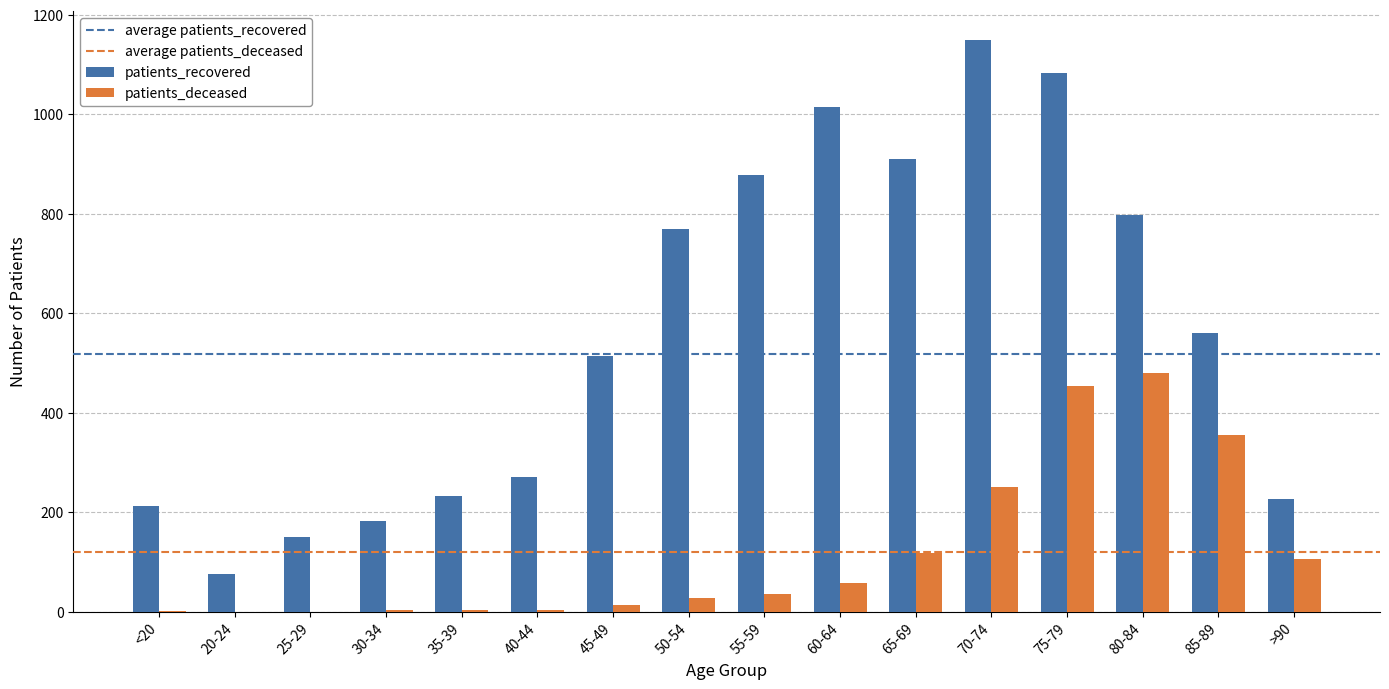

How many groups of bars are there?

16